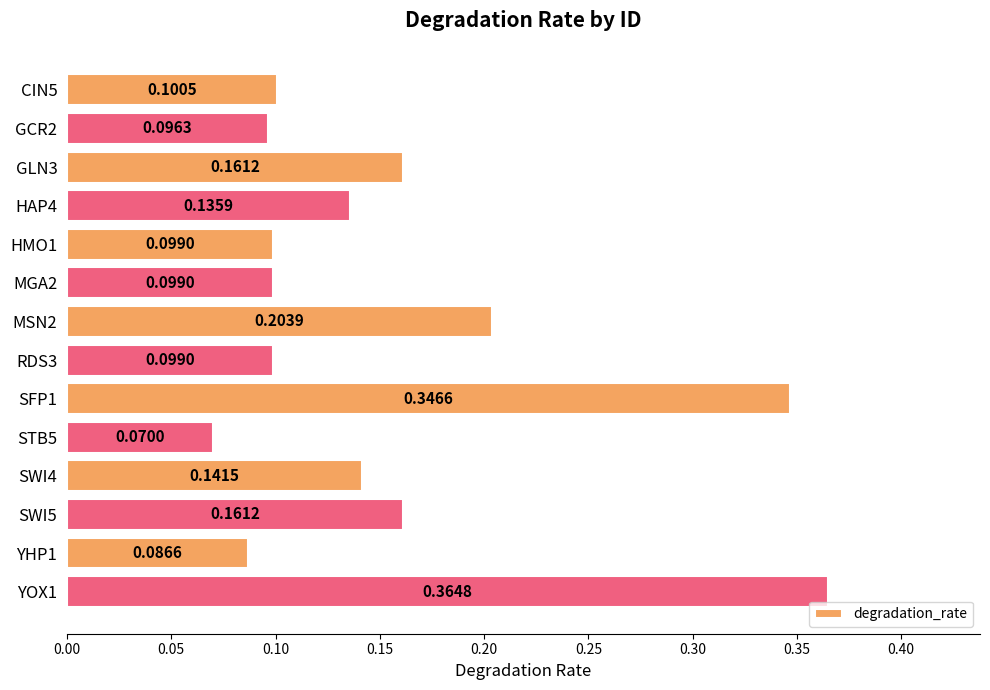

Count the values in the range 0 to 1.

14